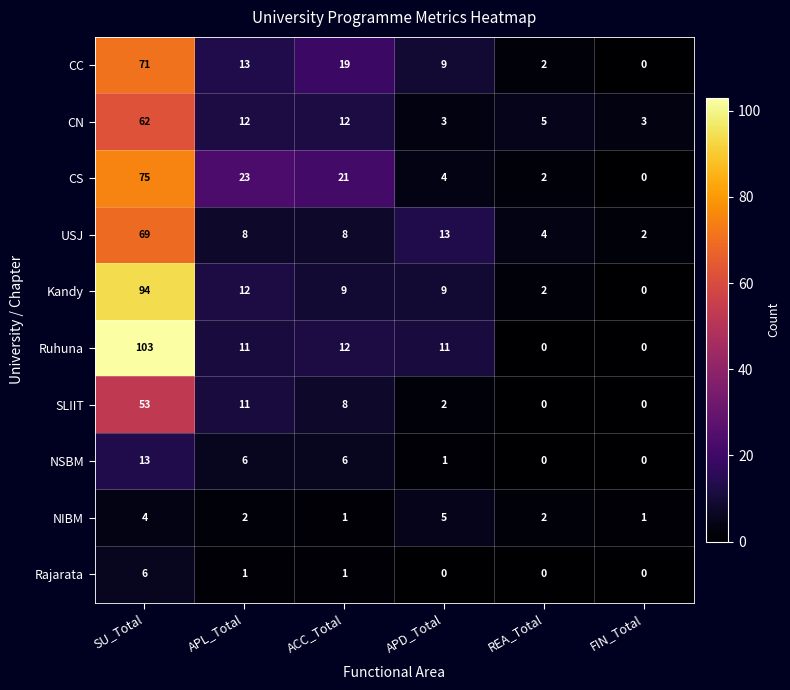

Which series has the largest total across all categories?

Ruhuna